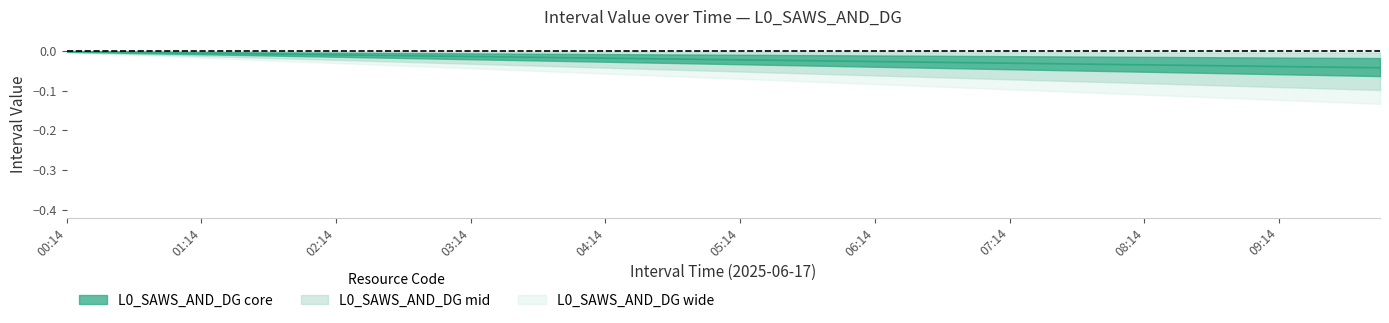

How many lines are shown in the chart?

1